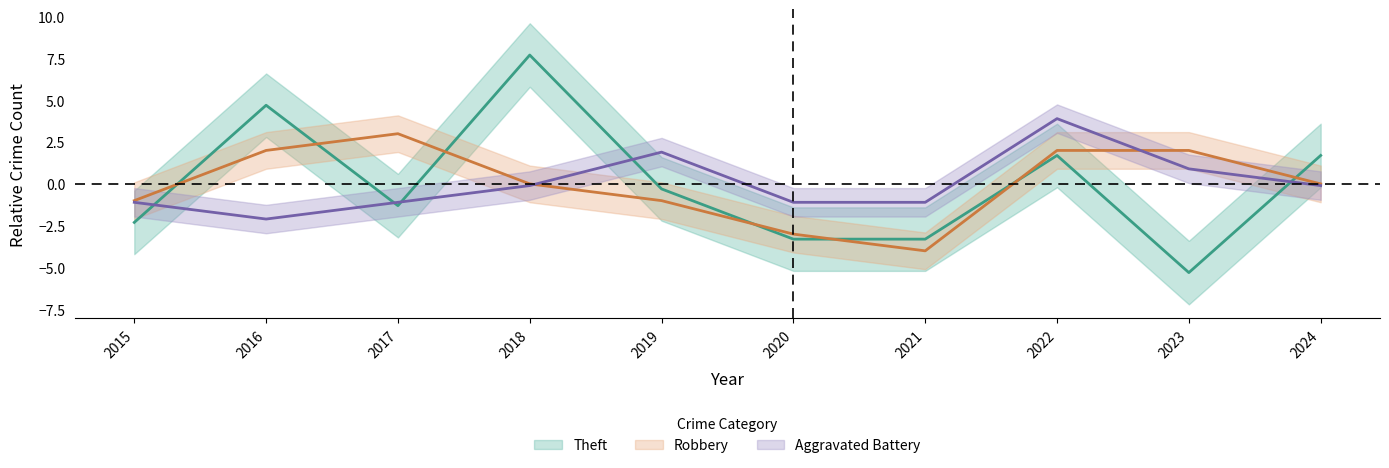

True or false: Aggravated Battery and Robbery intersect in this chart.

True